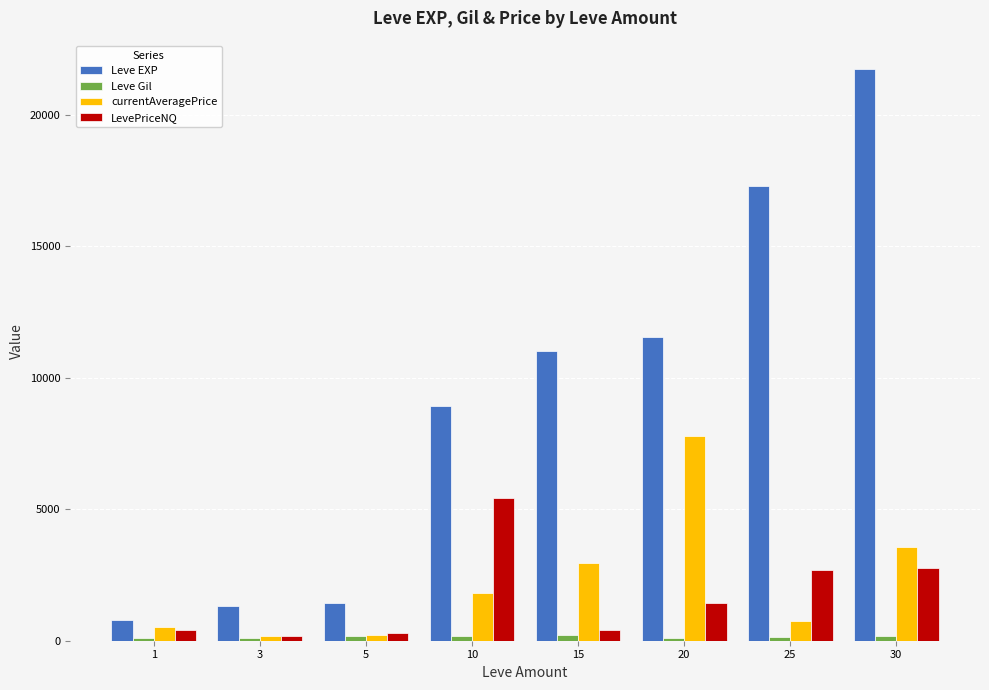

What is the total value across all series at 20?

20890.8